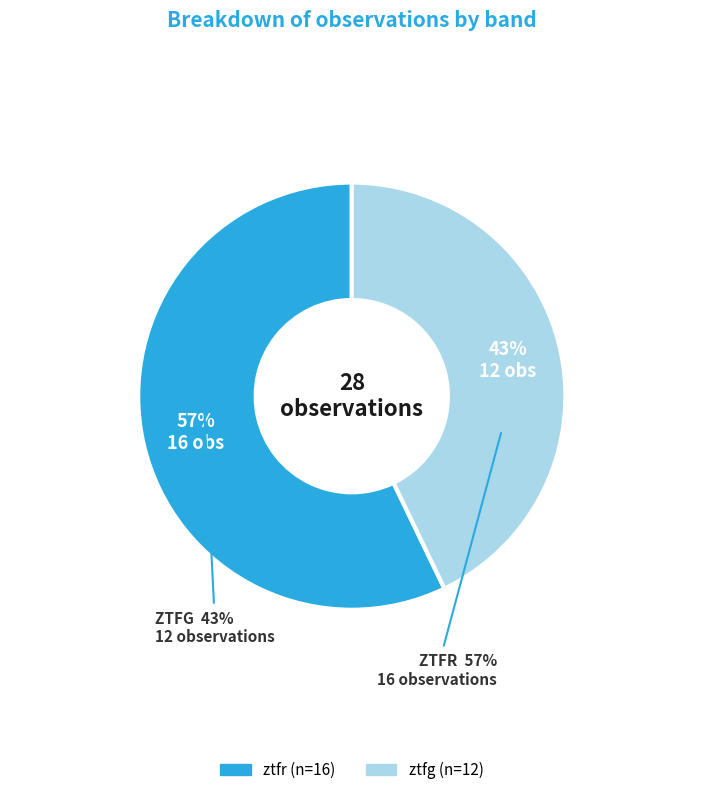

What is the smallest slice in the pie chart?

ztfg